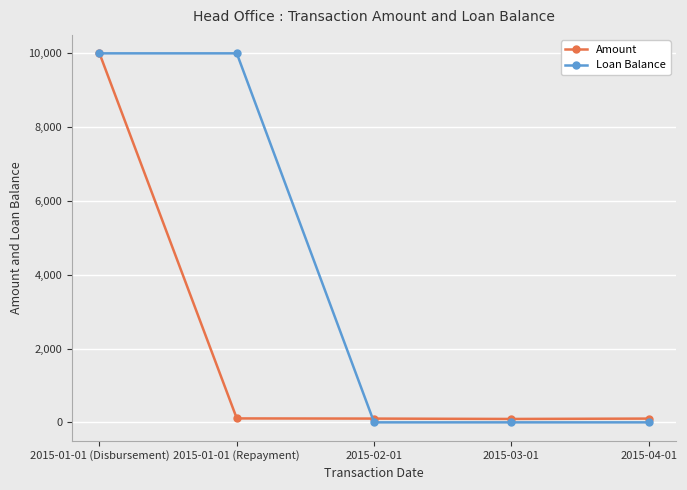

Is it true that Loan Balance equals 6097.3 at 2015-04-01?

False